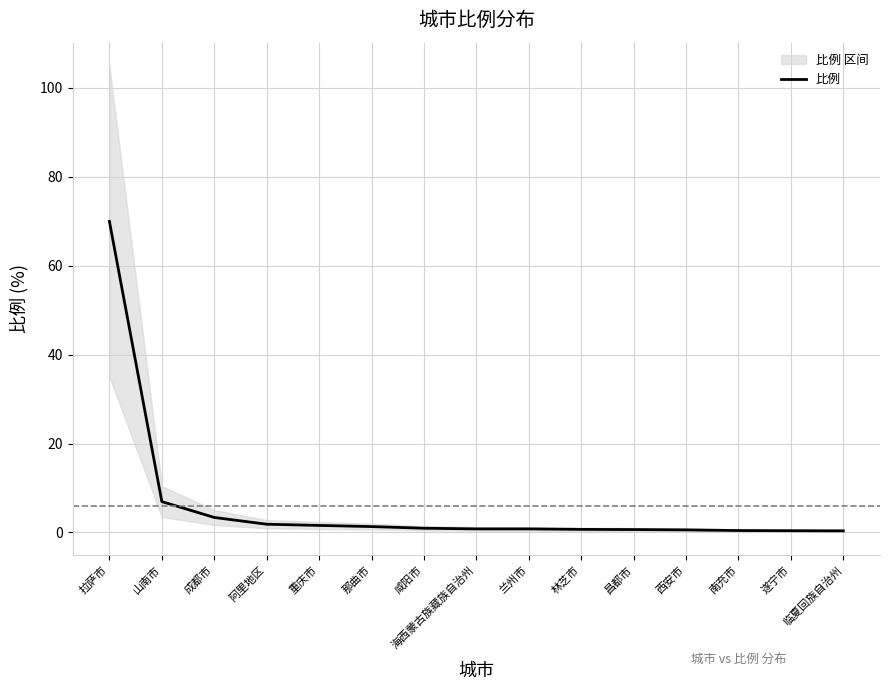

Rank the categories by value from lowest to highest.

临夏回族自治州, 遂宁市, 南充市, 西安市, 昌都市, 林芝市, 海西蒙古族藏族自治州, 兰州市, 咸阳市, 那曲市, 重庆市, 阿里地区, 成都市, 山南市, 拉萨市